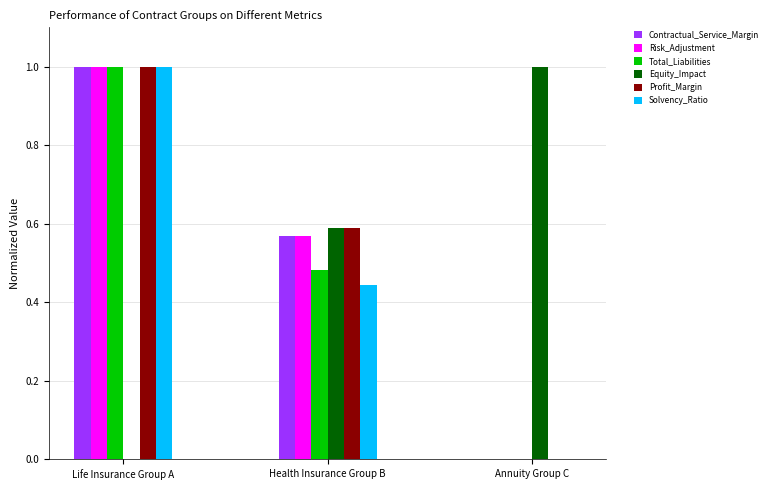

How many positive values does the Solvency_Ratio series have?

2